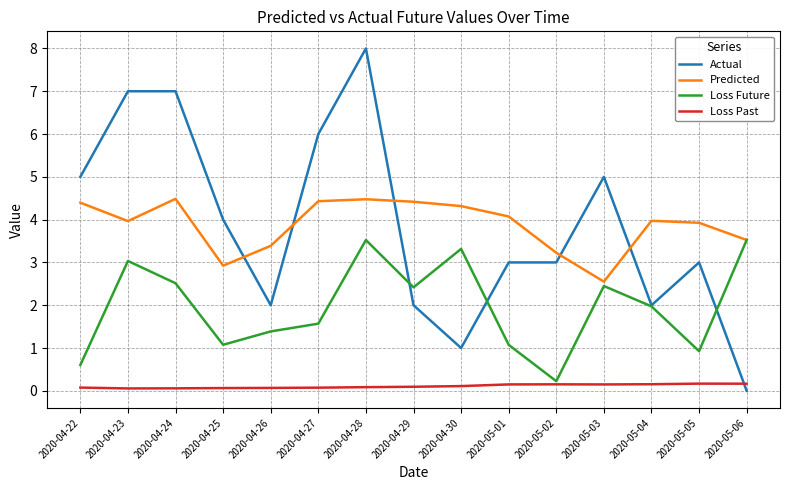

At which category is the sum across all series the highest?

2020-04-28